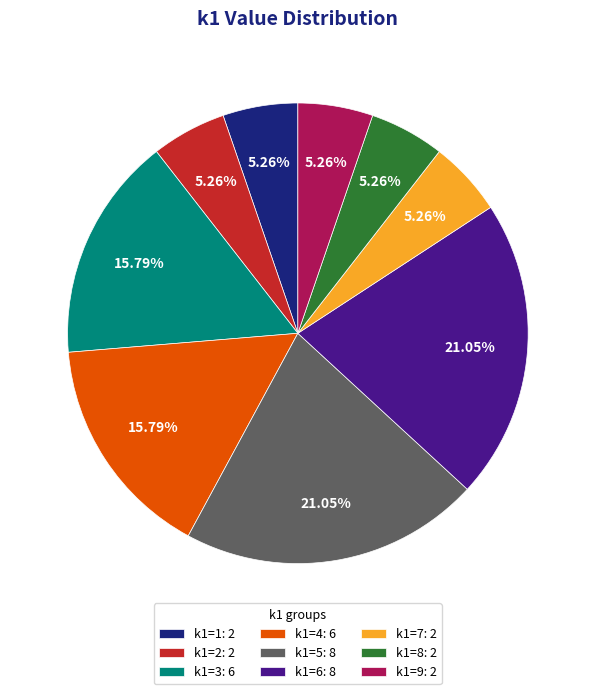

Between k1=2: 2 and k1=4: 6, which is larger?

k1=4: 6